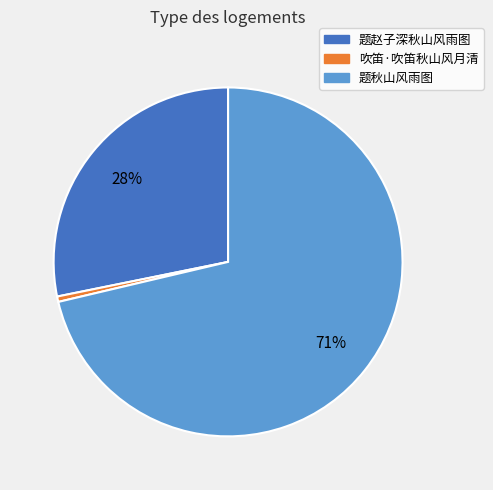

Which category has the smallest portion of the pie?

吹笛·吹笛秋山风月清